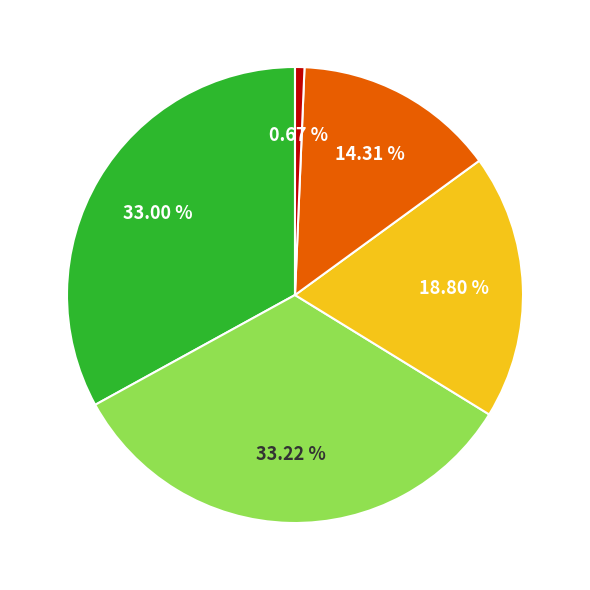

Does any single category account for the majority?

No